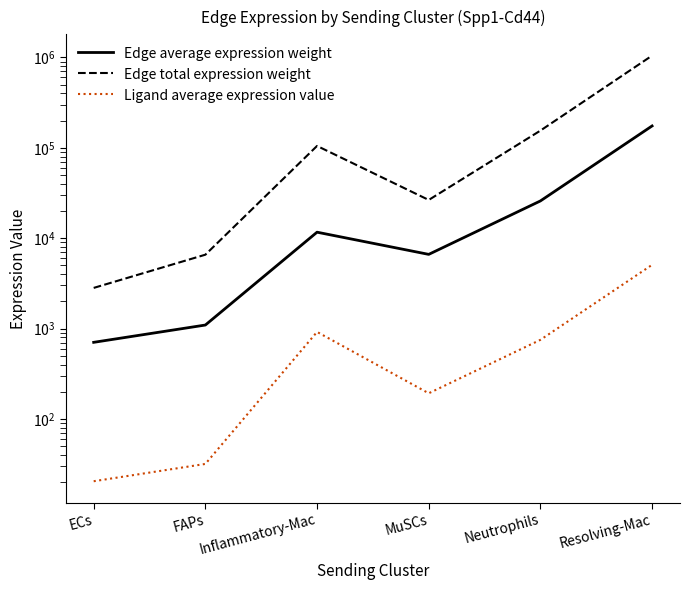

Reading left to right, what are all the values shown in this chart?

Edge average expression weight: 703.8	1093.5	11640.2	6614.5	25803.5	174318.7
Edge total expression weight: 2815.2	6561.0	104761.8	26457.9	154821.2	1045911.9
Ligand average expression value: 20.5	31.8	917.5	192.2	749.9	5066.1